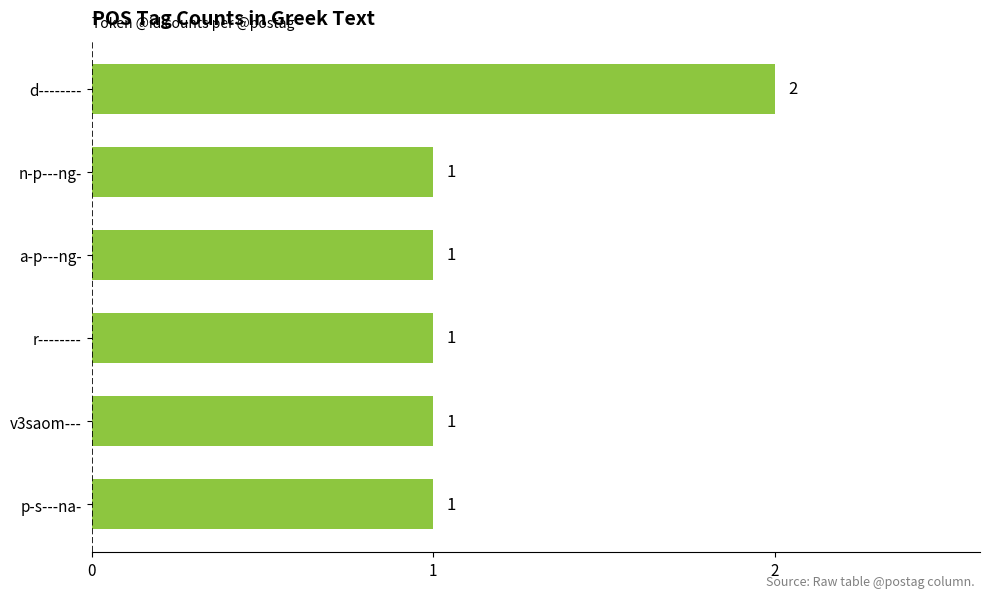

Are the bars grouped side by side (vs. stacked)?

No